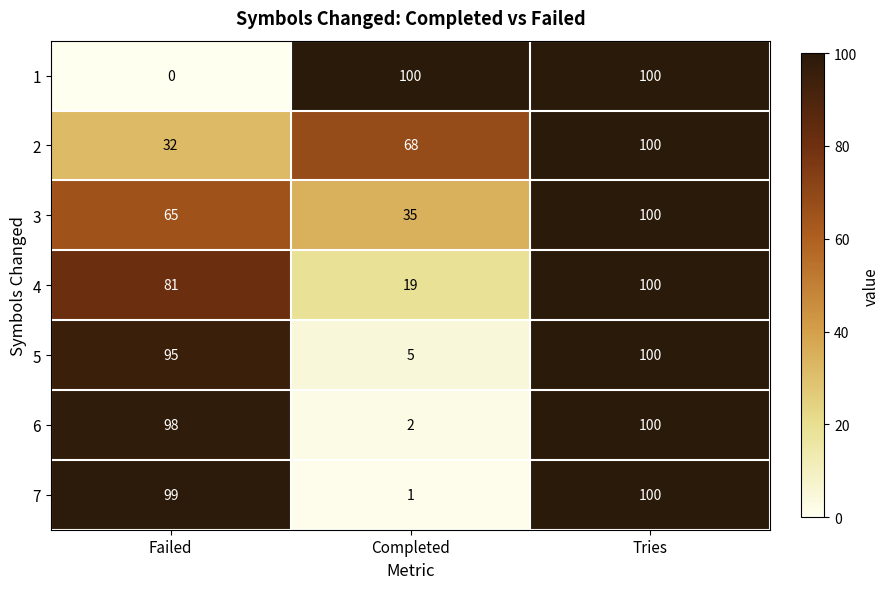

Rank the series at Completed from highest to lowest value.

1, 2, 3, 4, 5, 6, 7